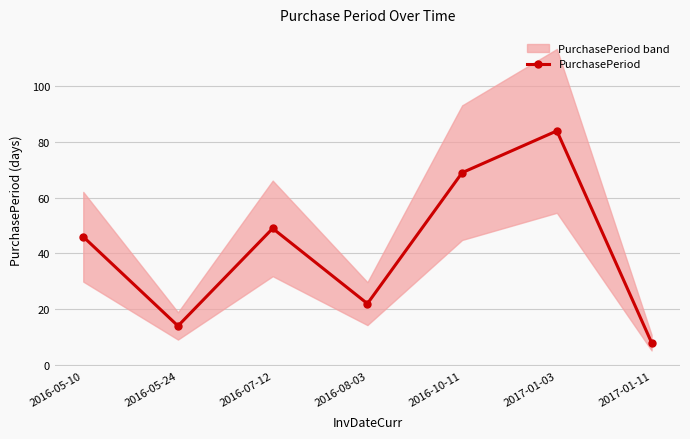

Between 2016-08-03 and 2016-10-11, which is larger?

2016-10-11